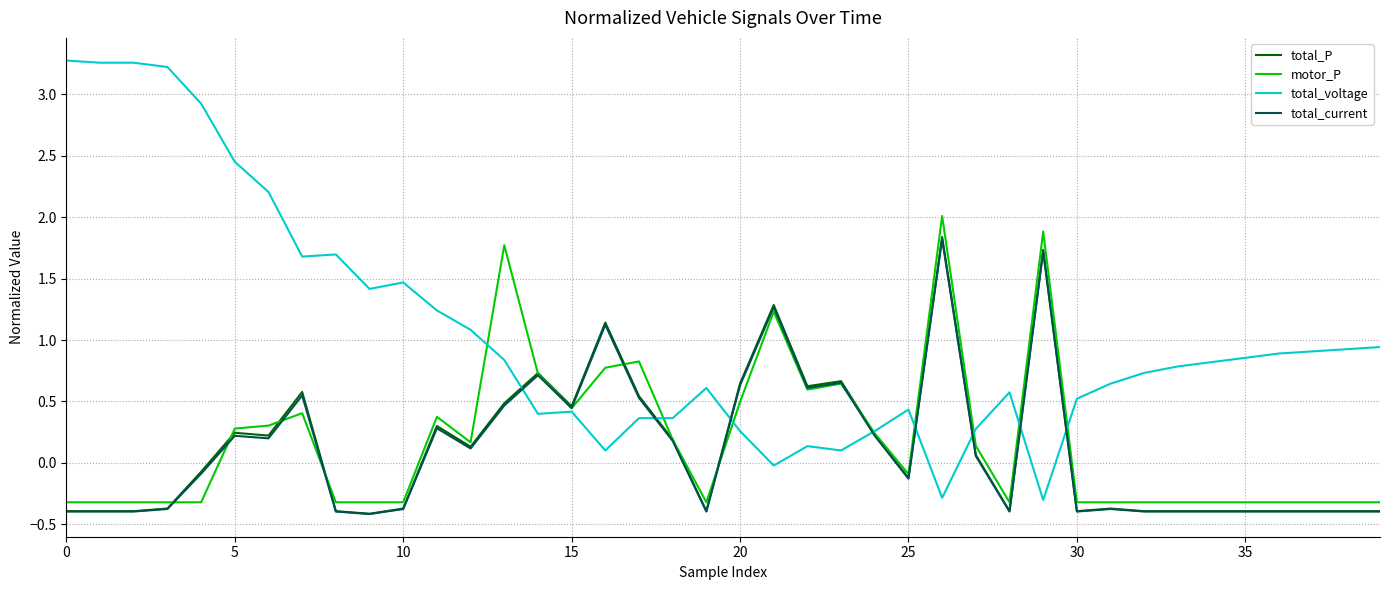

True or false: total_current and total_P cross at least once.

False